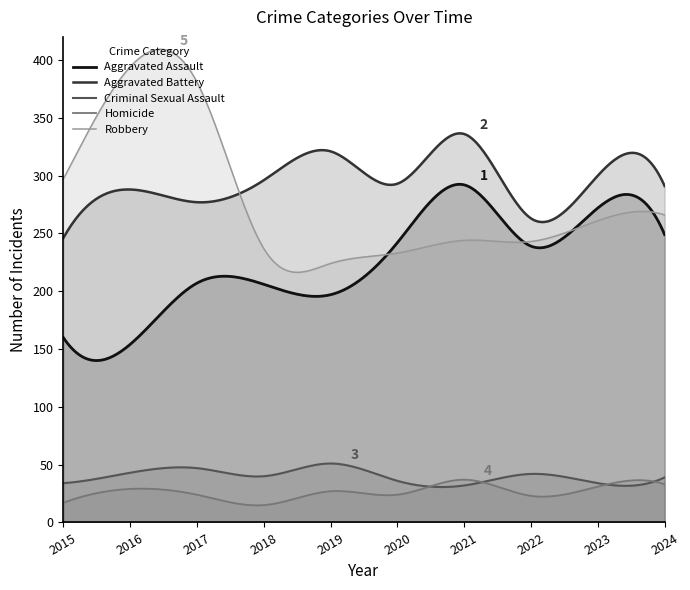

What is the greatest value displayed?

409.2